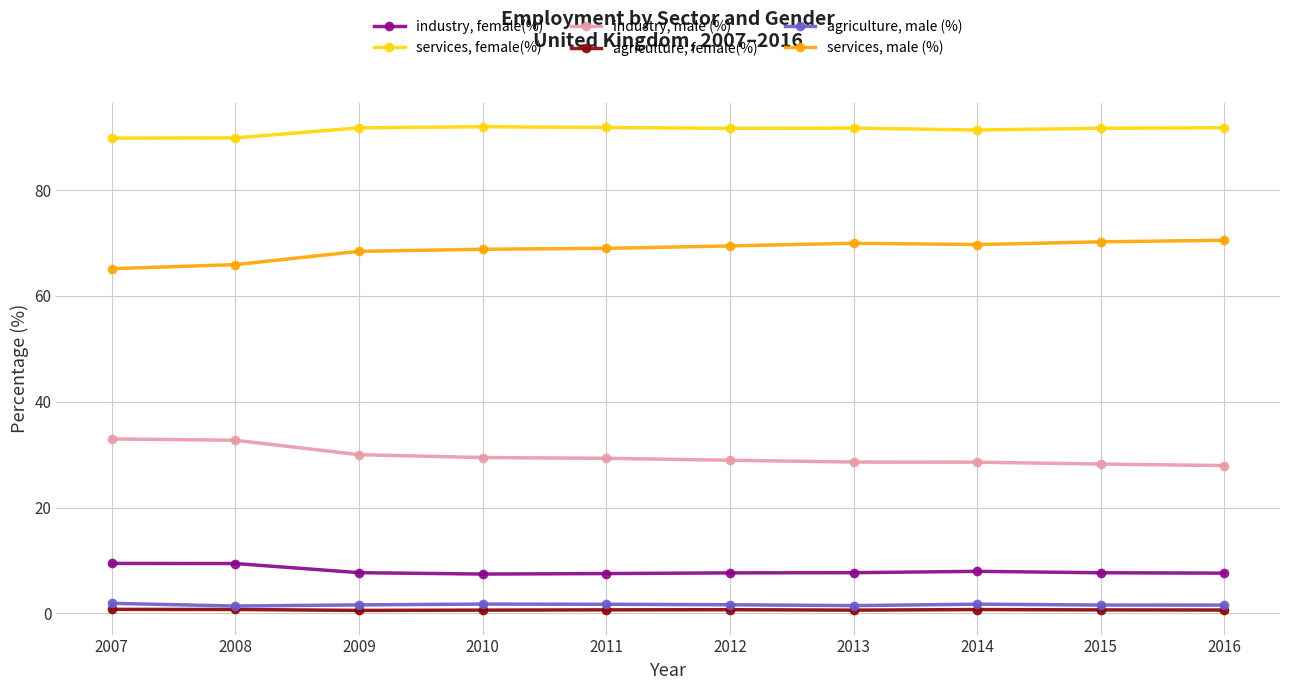

What is the greatest value displayed?

92.0